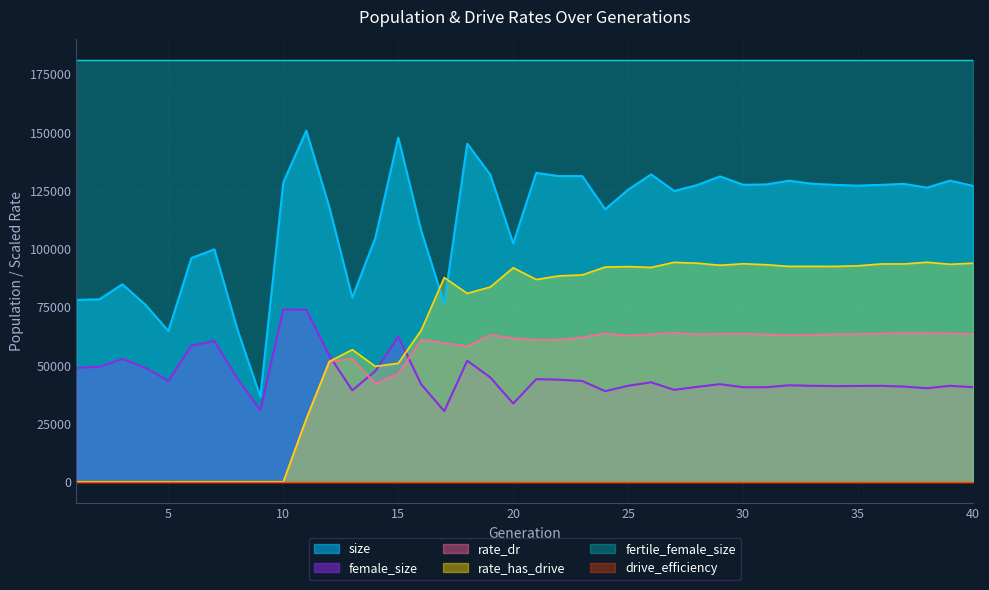

Which series has the largest total across all categories?

fertile_female_size